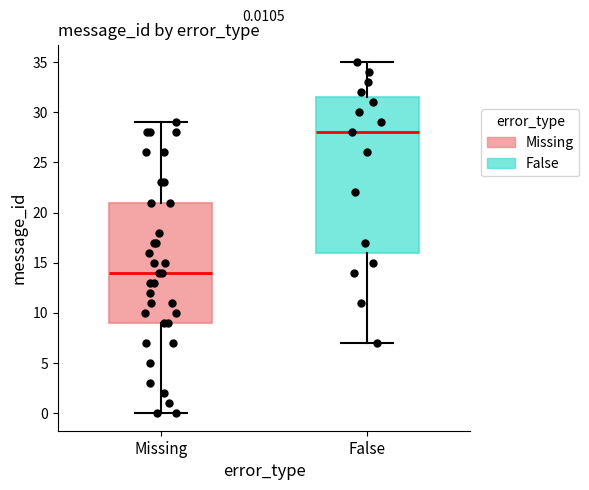

Which box's median line is the lowest?

Missing